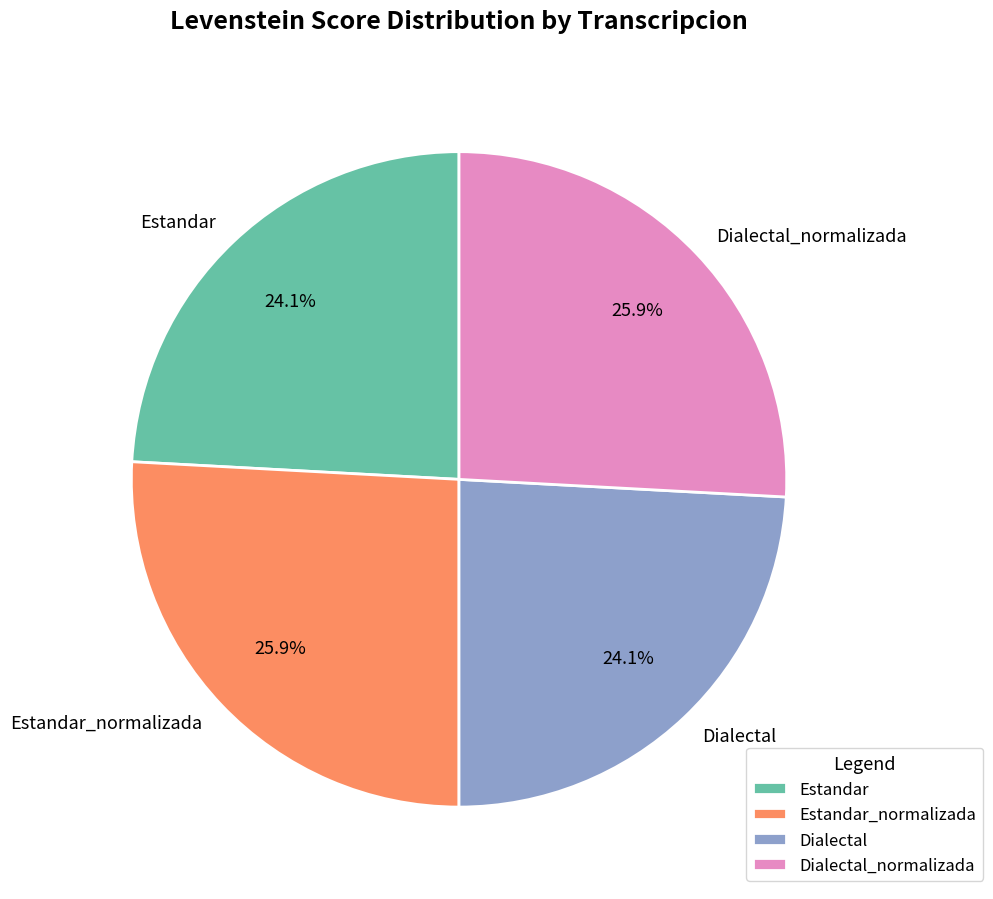

To the nearest percent, what percentage of the pie is Estandar_normalizada?

26%